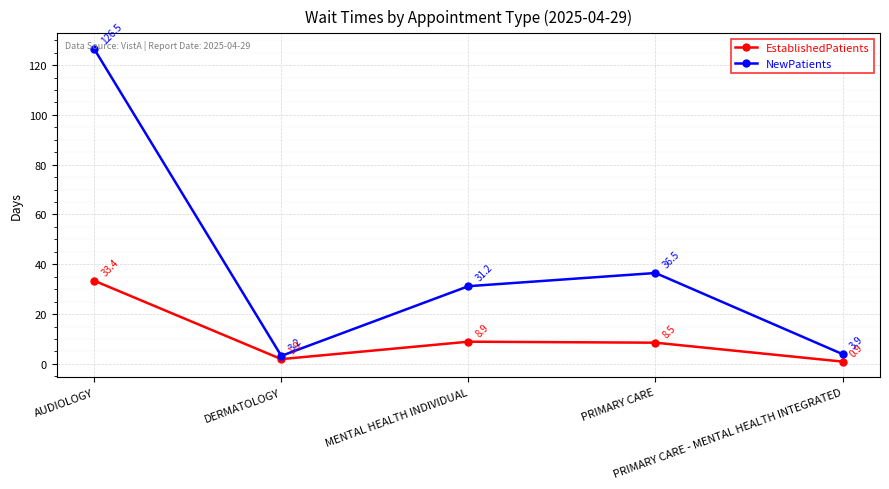

What is the difference between the maximum and minimum values in the NewPatients series?

123.3